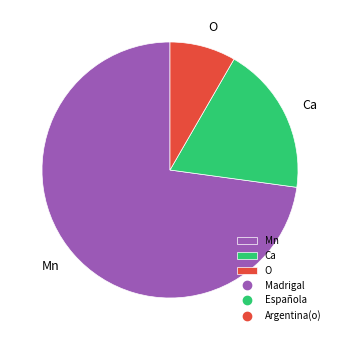

How many segments does this pie chart have?

3